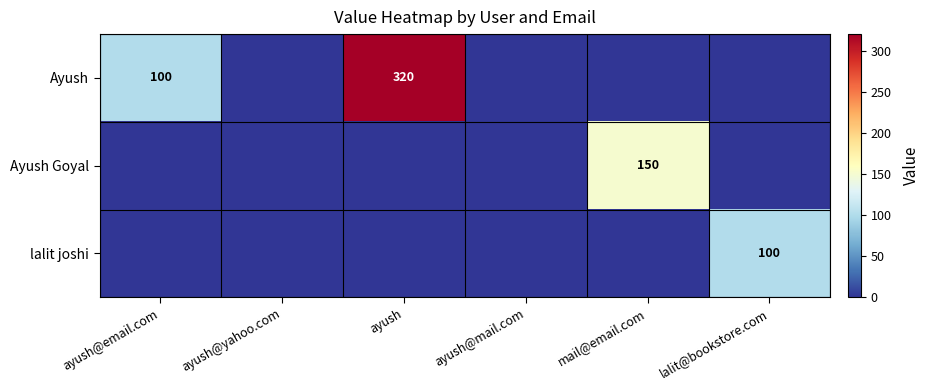

Is it true that Ayush equals 0 at ayush@yahoo.com?

True